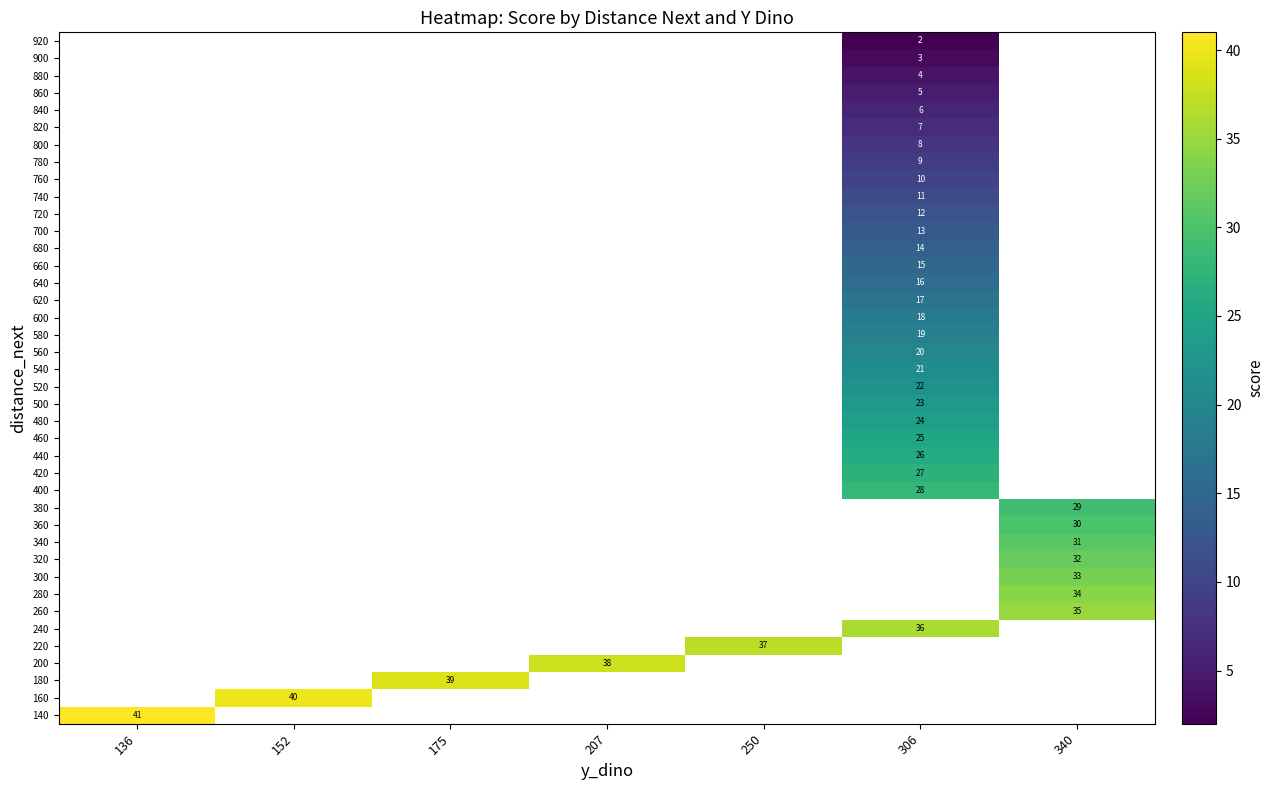

Between 306 and 207, which is larger?

207